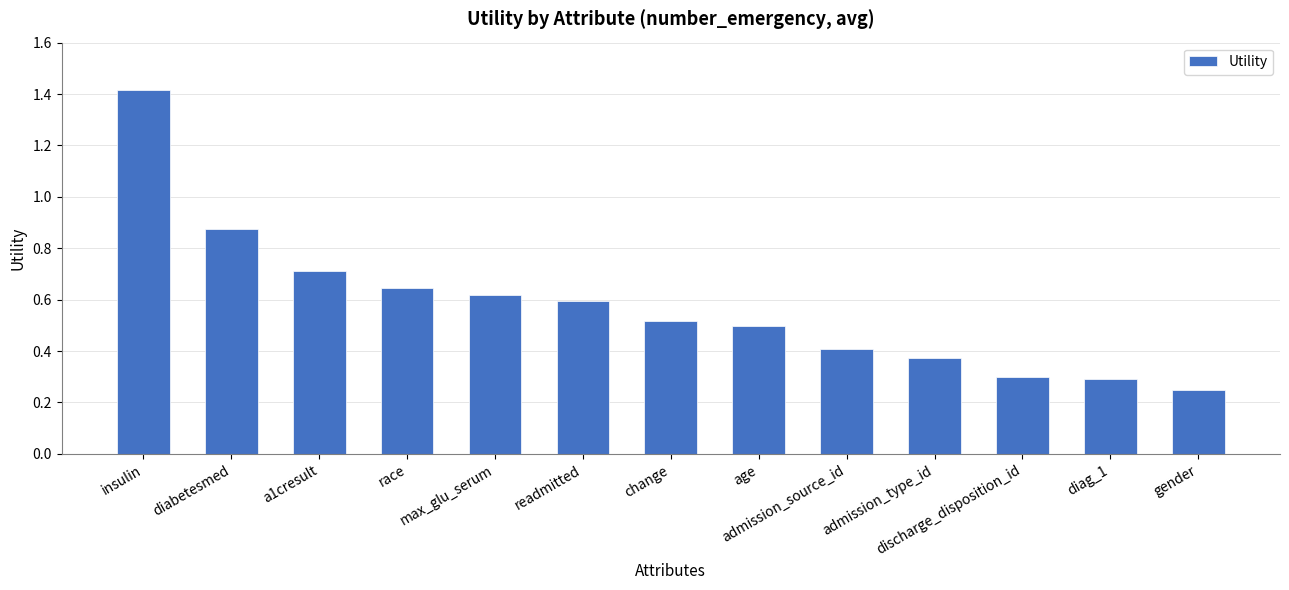

What is the label of the 7th bar from the left?

change